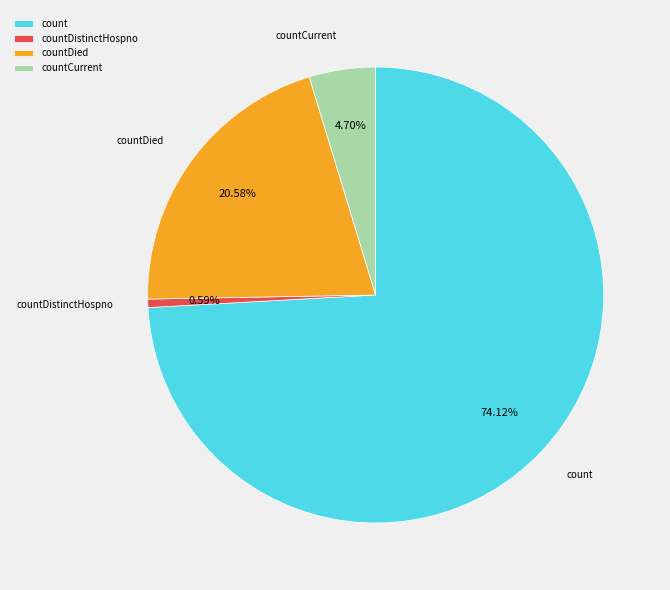

Which slice is the largest?

count